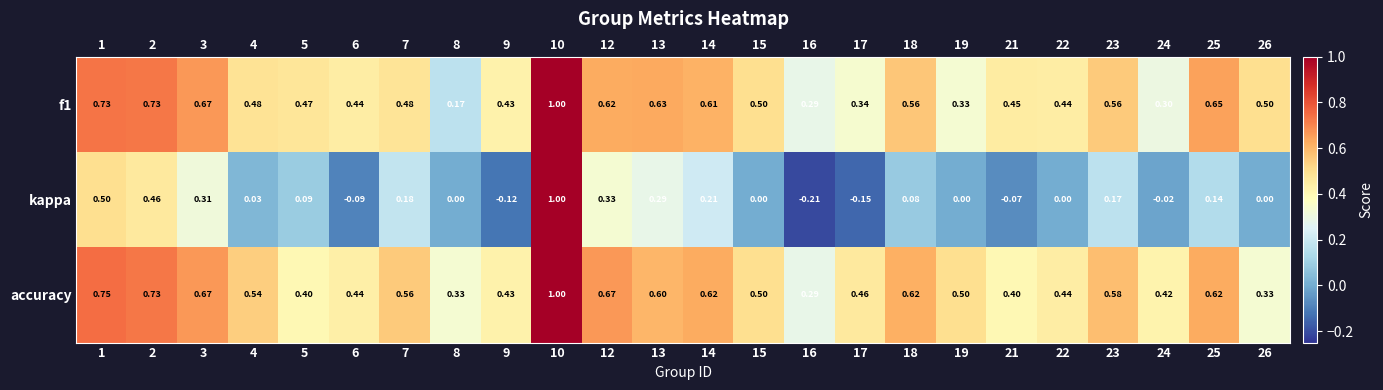

Rank the categories by kappa value from lowest to highest.

16, 17, 9, 6, 21, 24, 8, 15, 19, 22, 26, 4, 18, 5, 25, 23, 7, 14, 13, 3, 12, 2, 1, 10